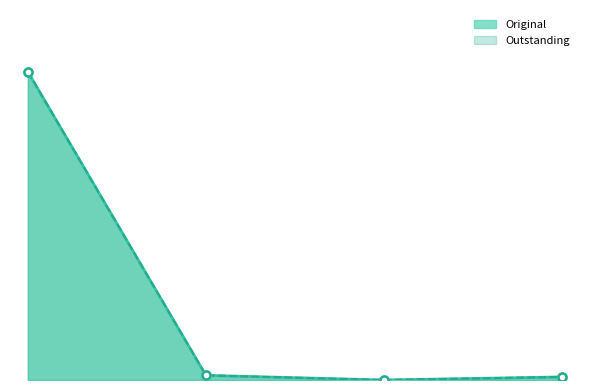

Which series contains the highest Y value?

Original